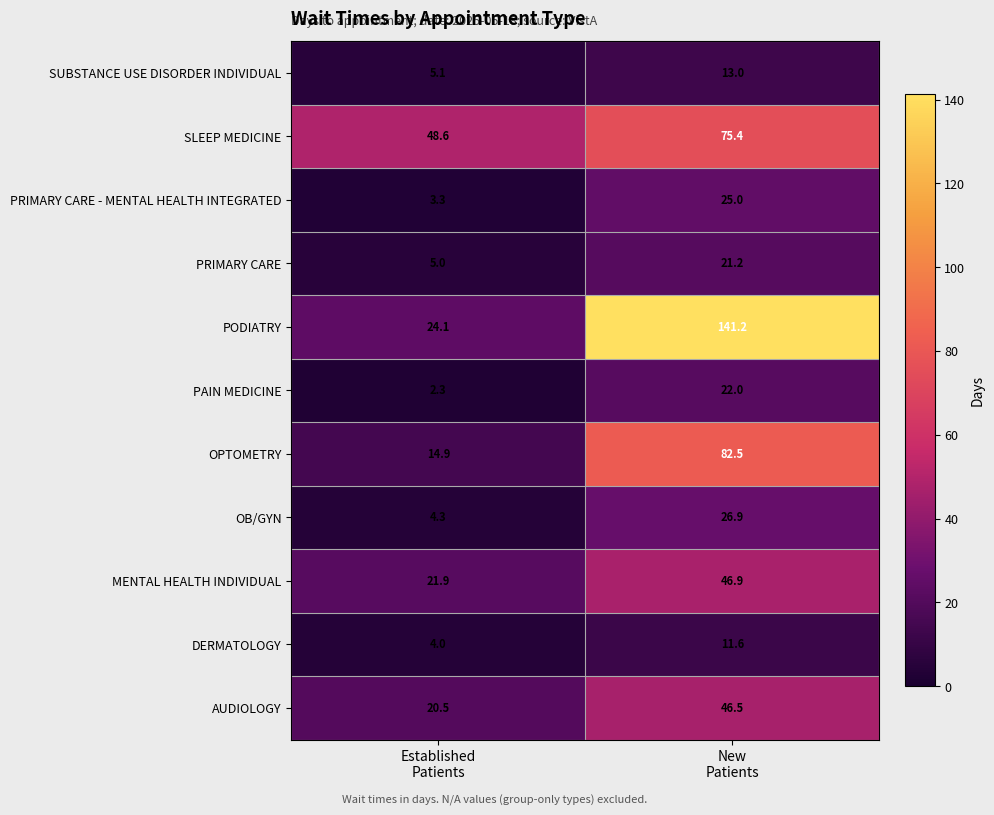

What is the sum of all SUBSTANCE USE DISORDER INDIVIDUAL values?

18.1